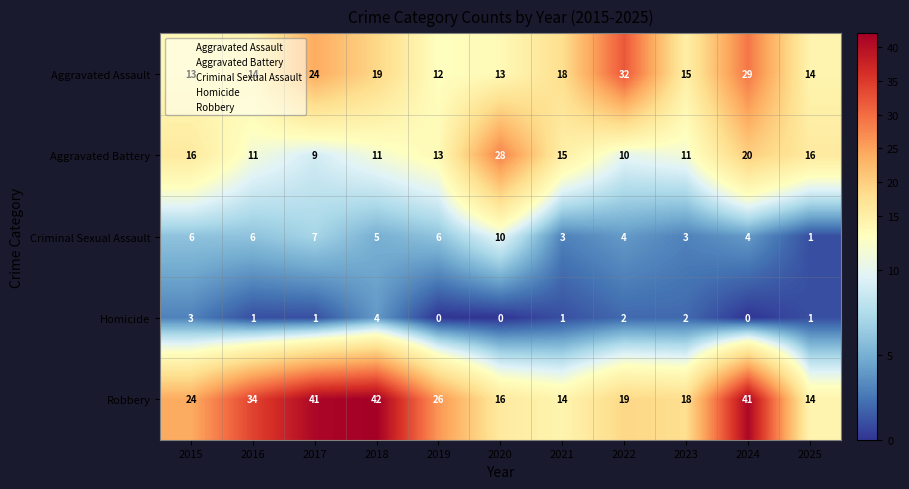

How many values in Homicide are above zero?

8